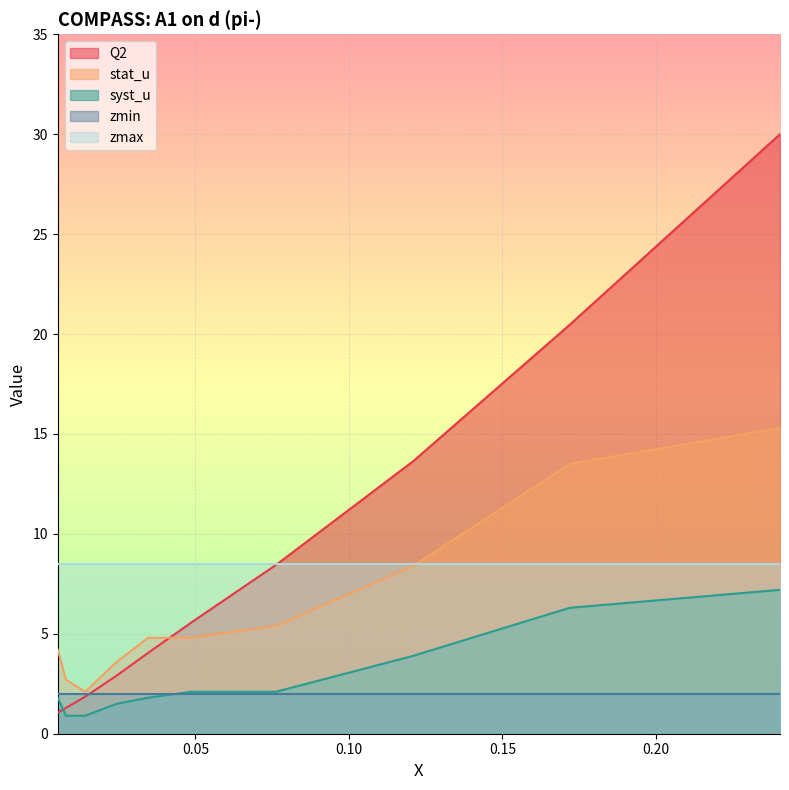

What is the minimum value for stat_u?

2.1